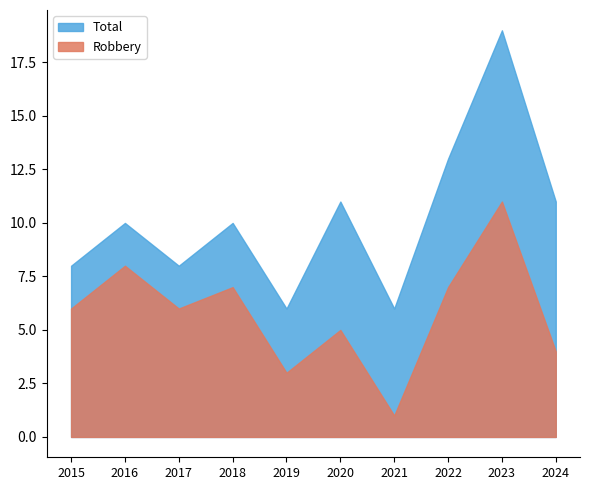

What is the value of the Robbery point at the 5th from the left?

3